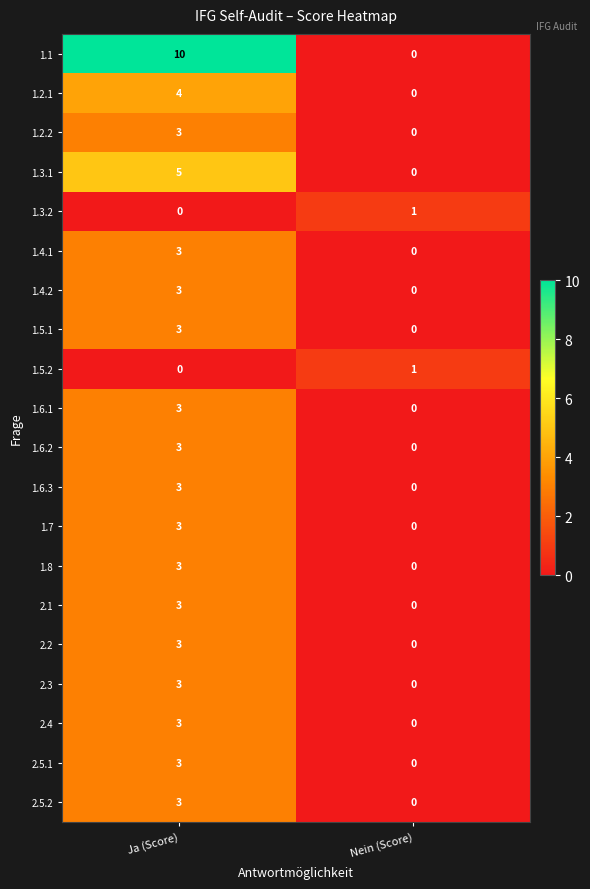

The 2.1 series shows 2 at Nein (Score). True or false?

False